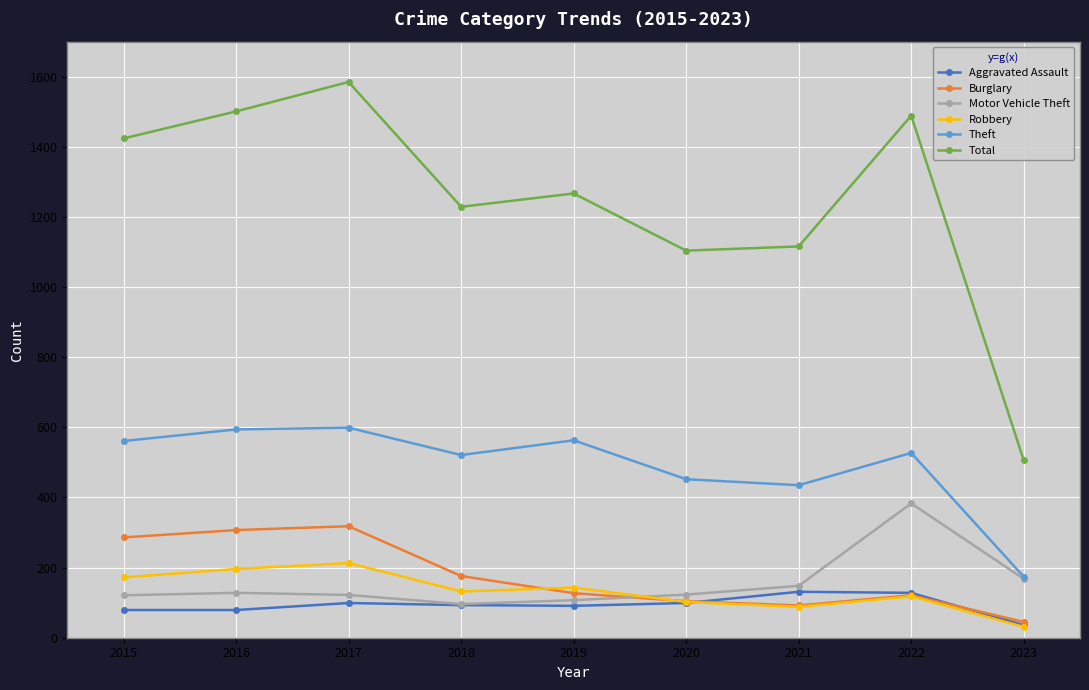

Is it true that Motor Vehicle Theft equals 121 at 2015?

True